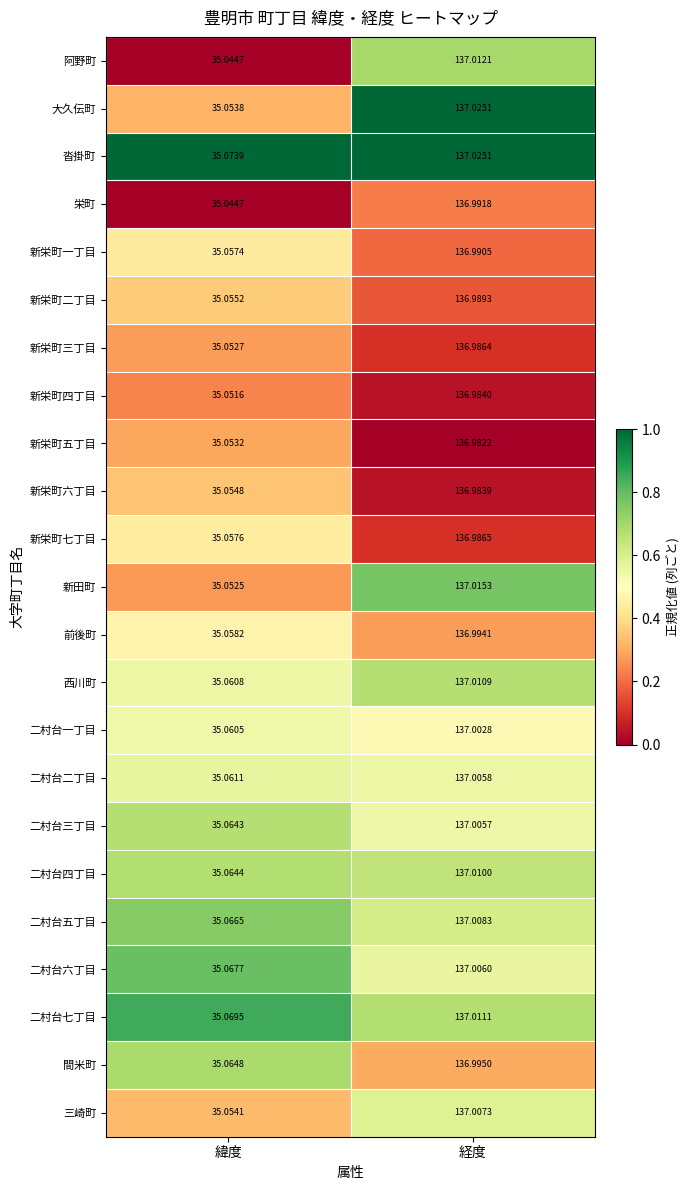

Which label corresponds to the largest value in the chart?

経度